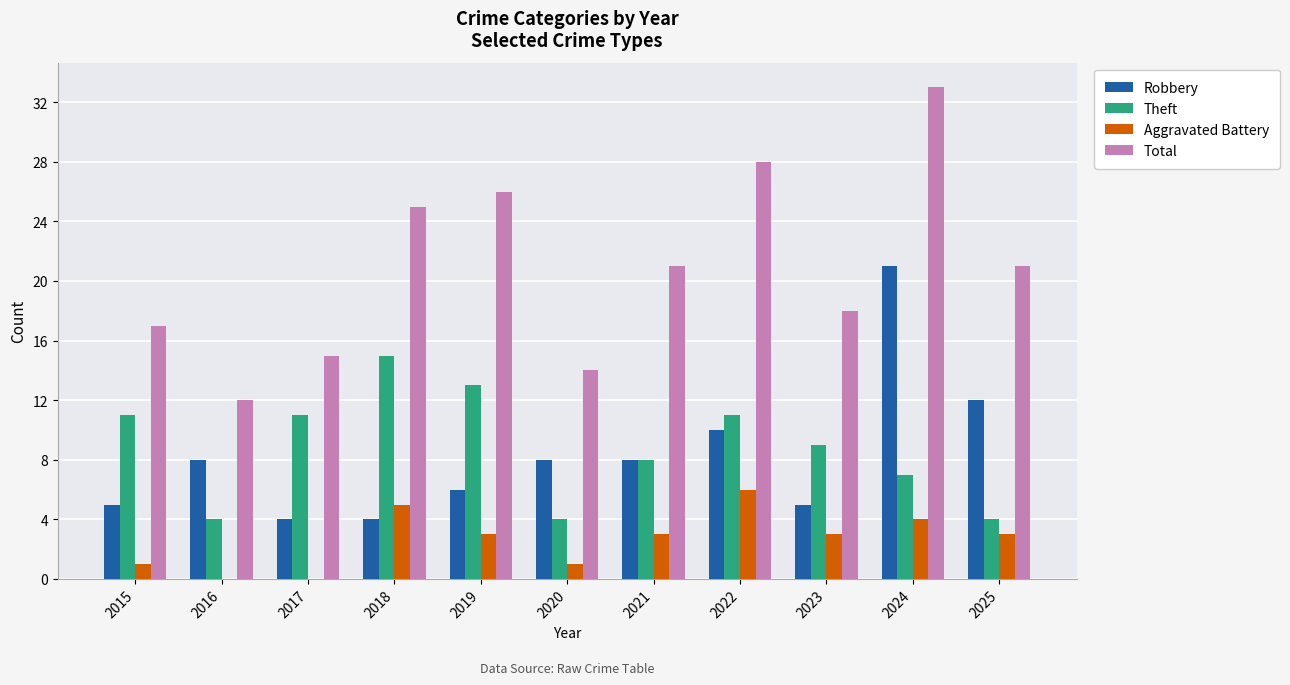

The value of Aggravated Battery at 2021 is 1. True or false?

False